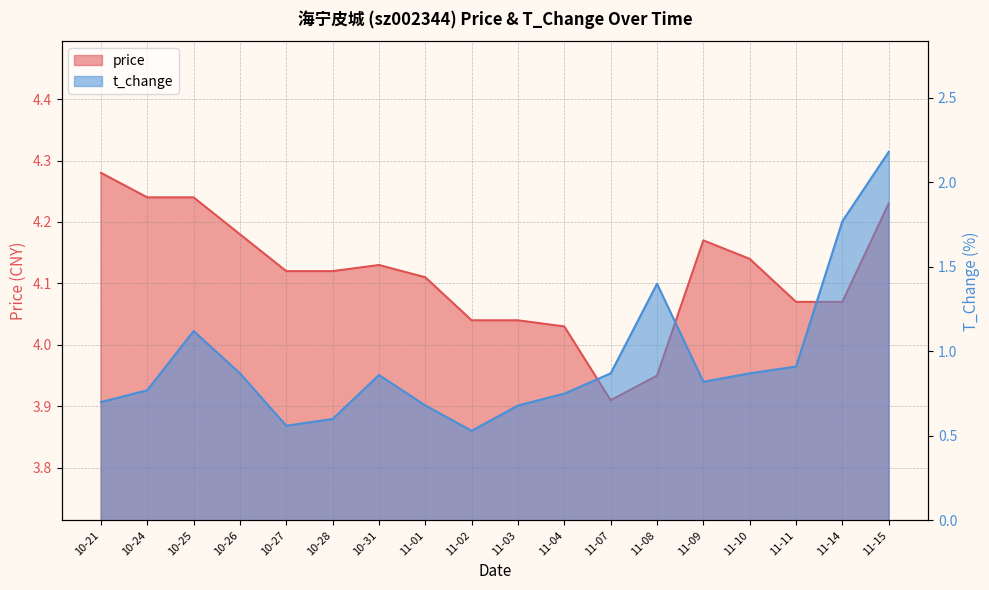

What is the total value across all series at 11-04?

4.8